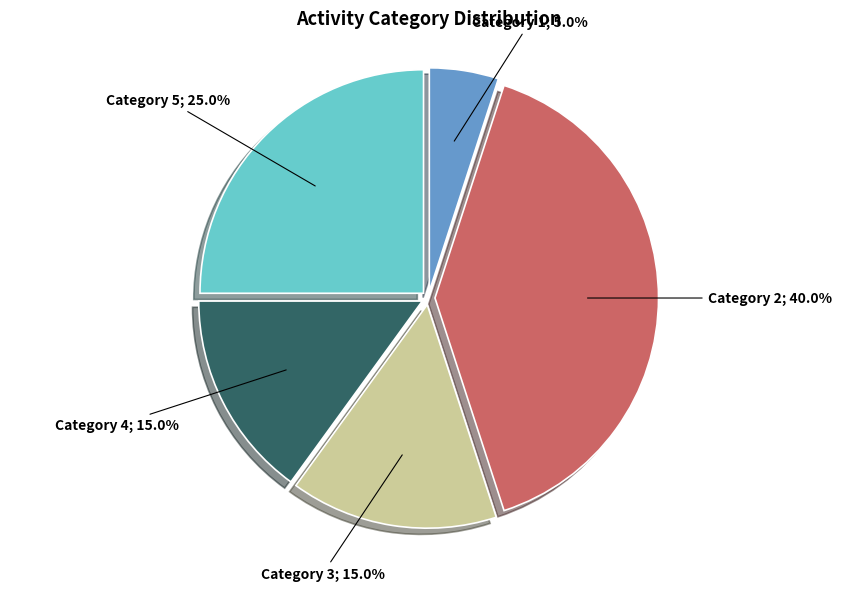

Does any single category account for the majority?

No